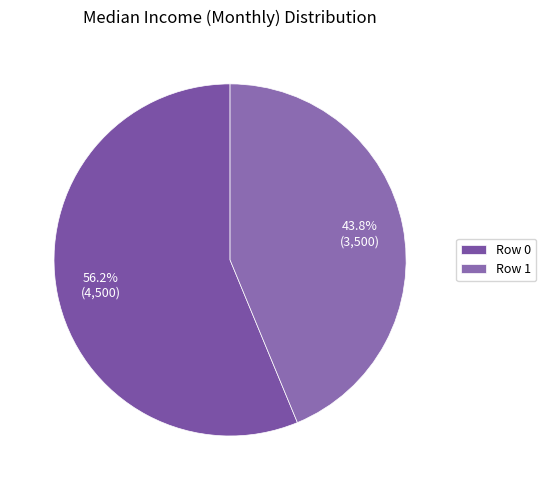

Count the number of slices in the pie.

2